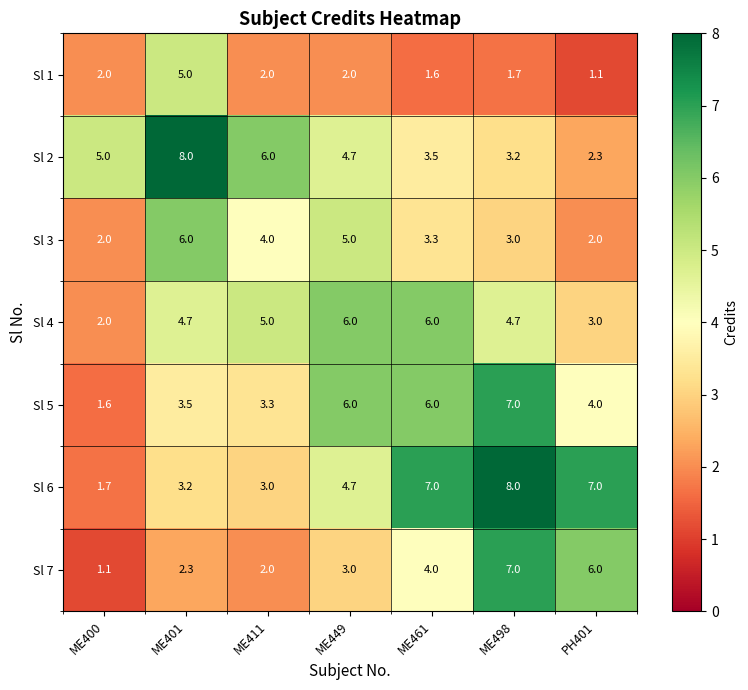

Where is Sl 7 nearest to the value 4?

ME461